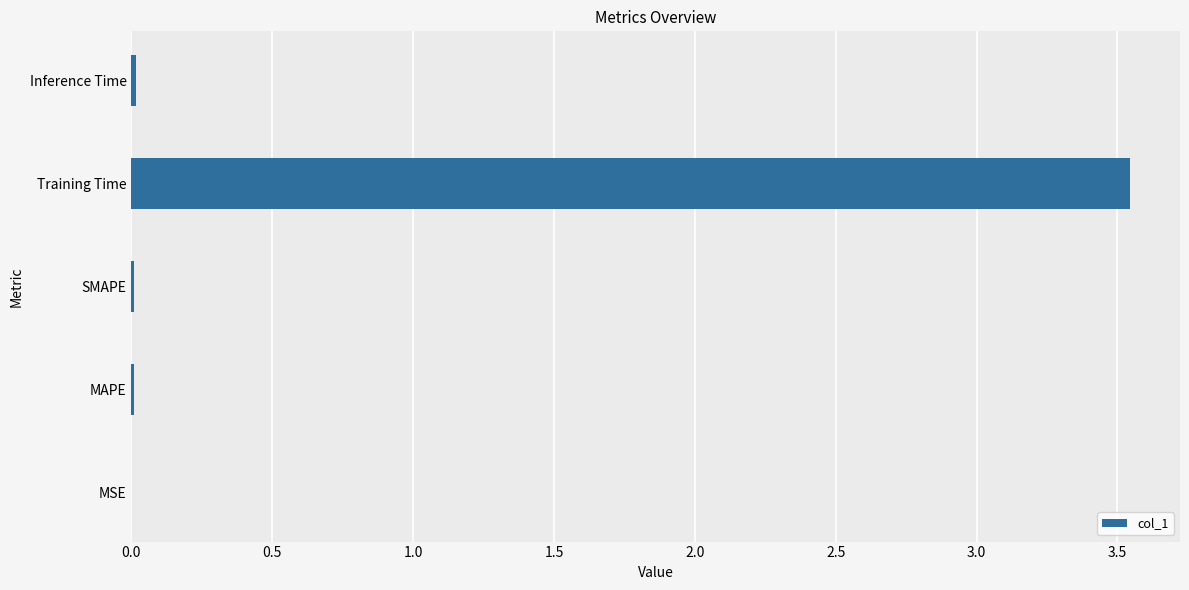

What is the average value?

0.7